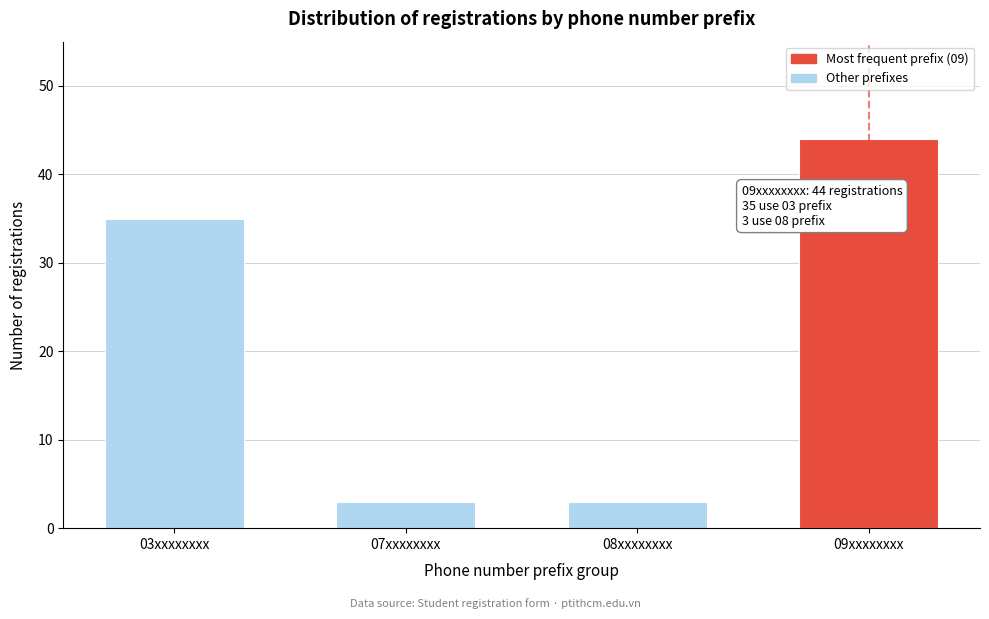

Reading left to right, transcribe all the data shown in this chart.

35	3	3	44